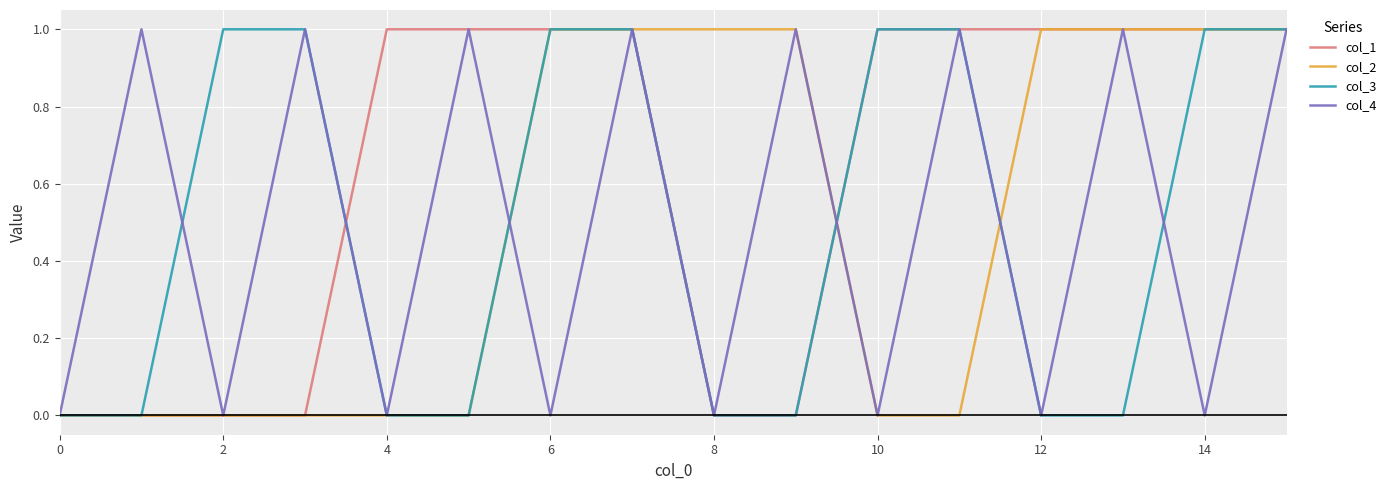

Which series has the largest total across all categories?

col_1